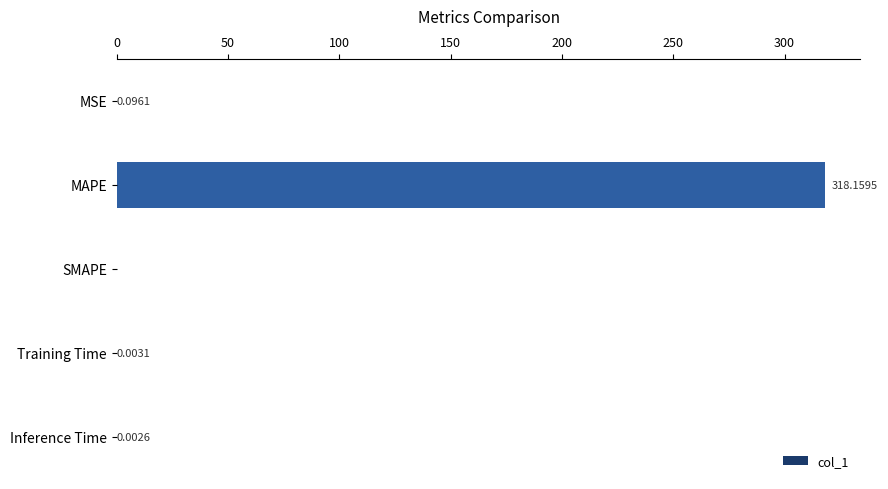

Are the bars horizontal?

Yes